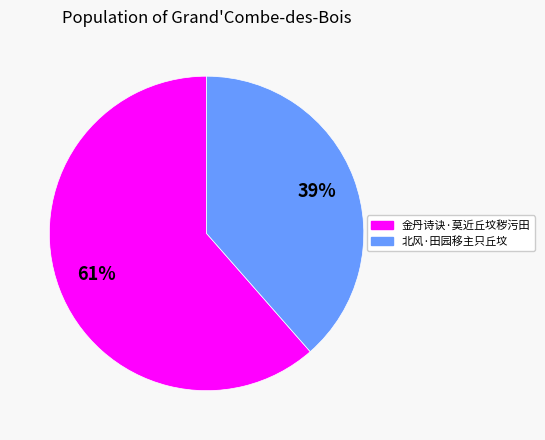

Is there a majority slice in this chart?

Yes